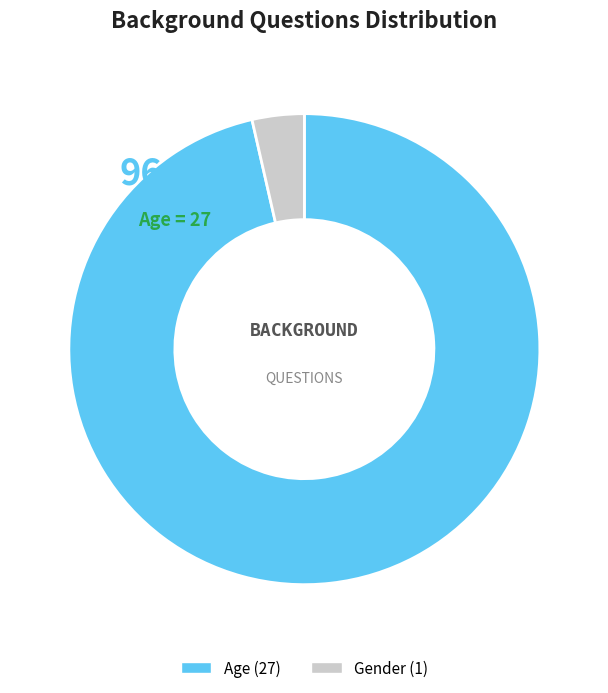

Is there a majority slice in this chart?

Yes